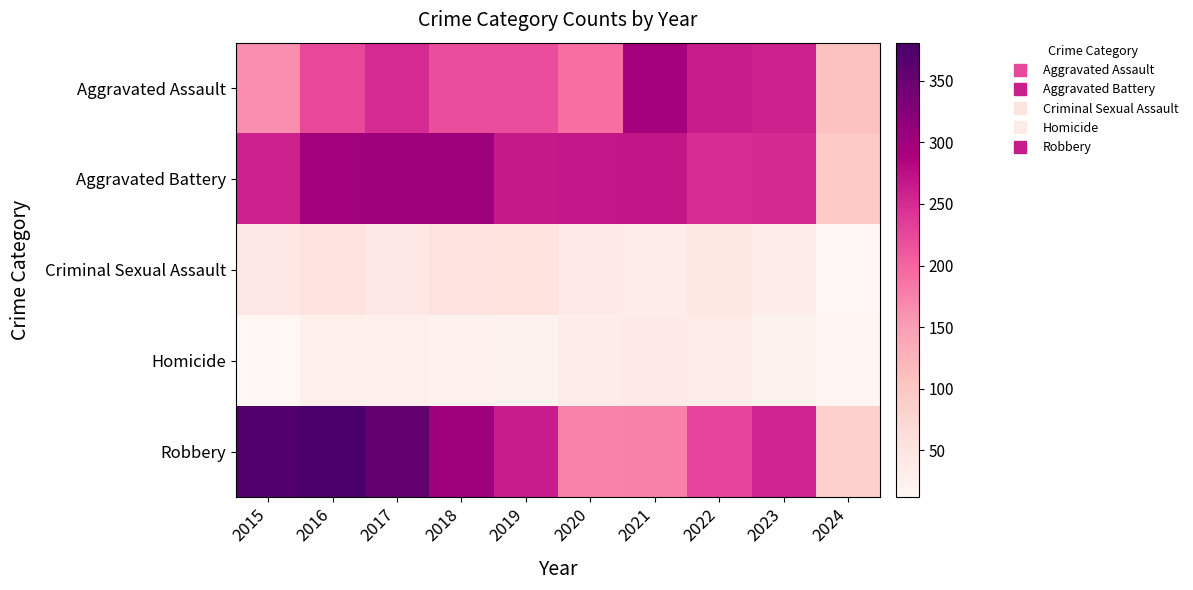

What is the greatest value displayed?

381